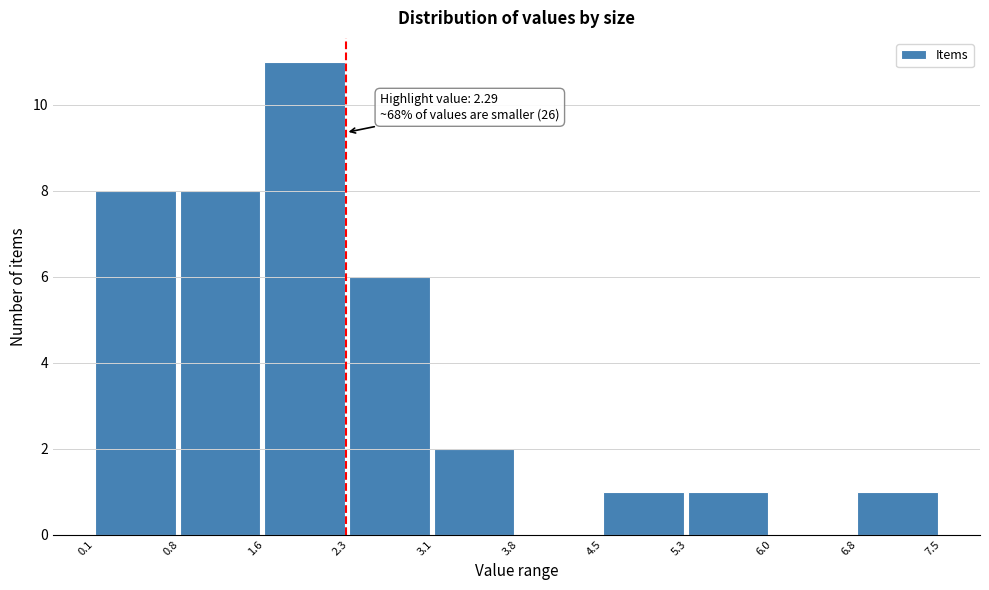

Over which range of the x-axis is the bar tallest?

1.6 to 2.3